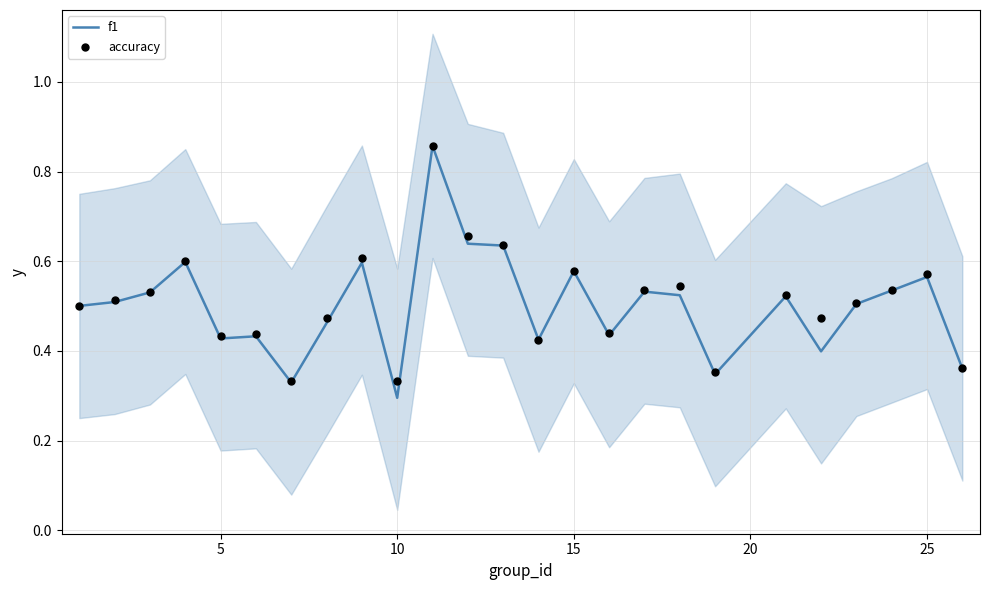

At how many categories does at least one series exceed 0?

25